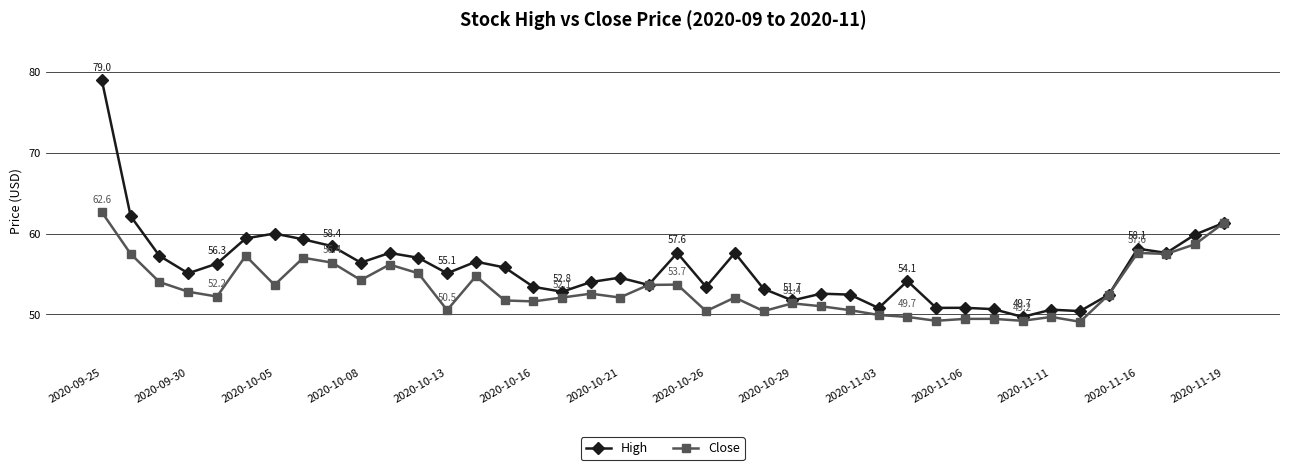

What is the highest value of the High series?

79.0